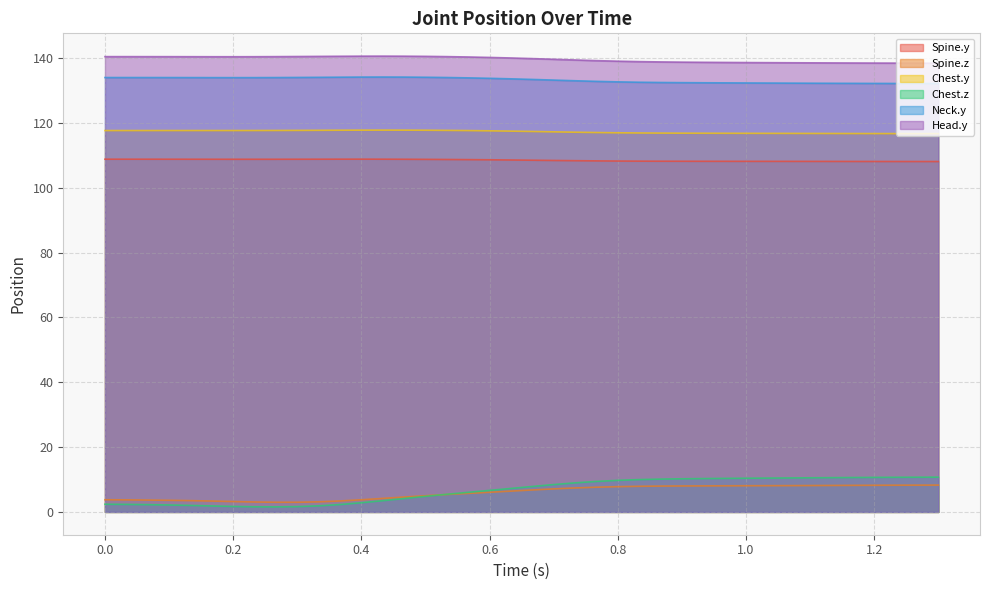

At 1.2, list the series in order from largest to smallest.

Head.y, Neck.y, Chest.y, Spine.y, Chest.z, Spine.z